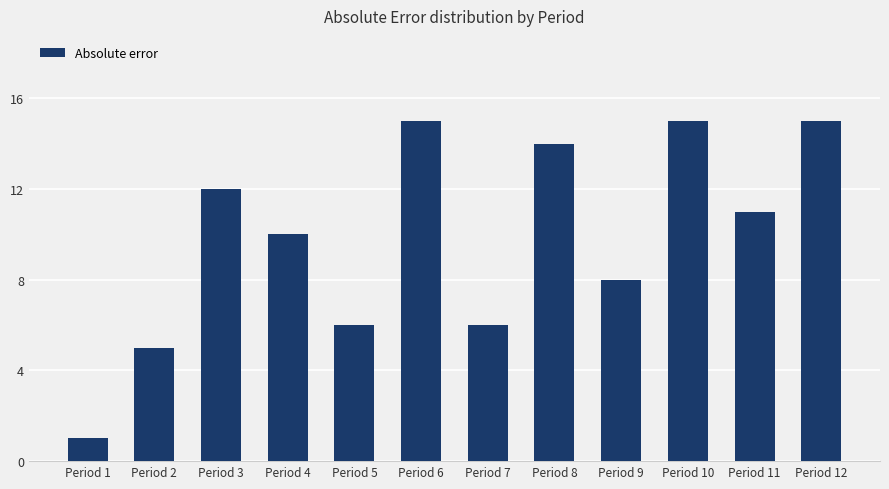

At which label is the value closest to 8?

Period 9